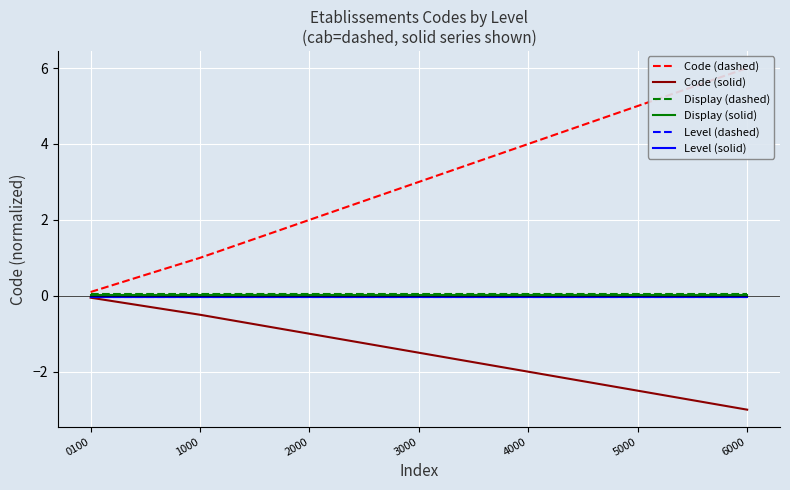

The value of Display (dashed) at 2000 is 0.0. True or false?

False